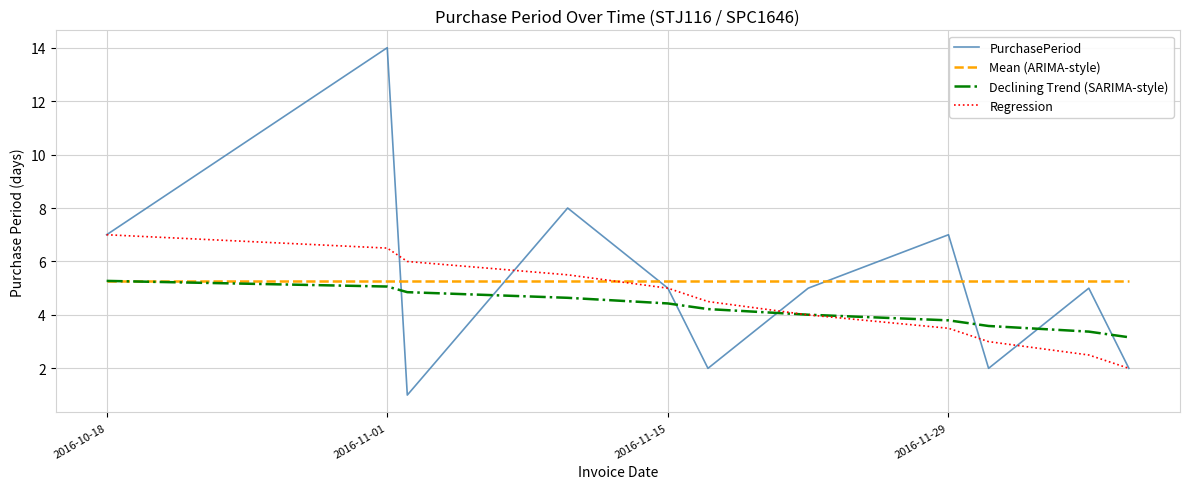

What is the maximum value shown in the chart?

14.0